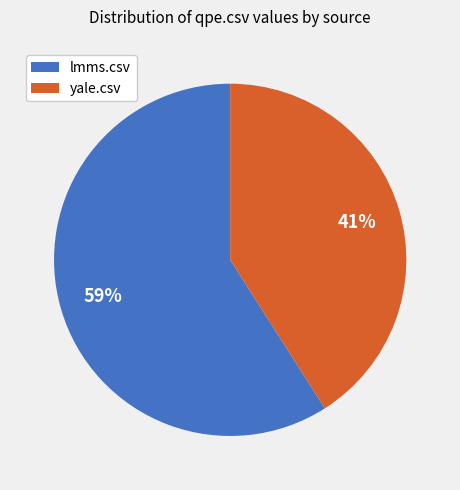

To the nearest percent, what is the average slice percentage?

50%